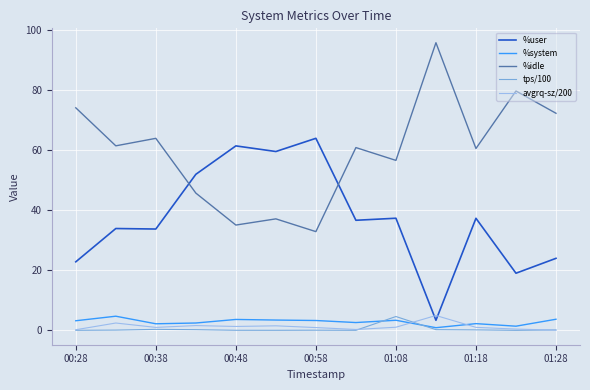

True or false: tps/100 and %user cross at least once.

False